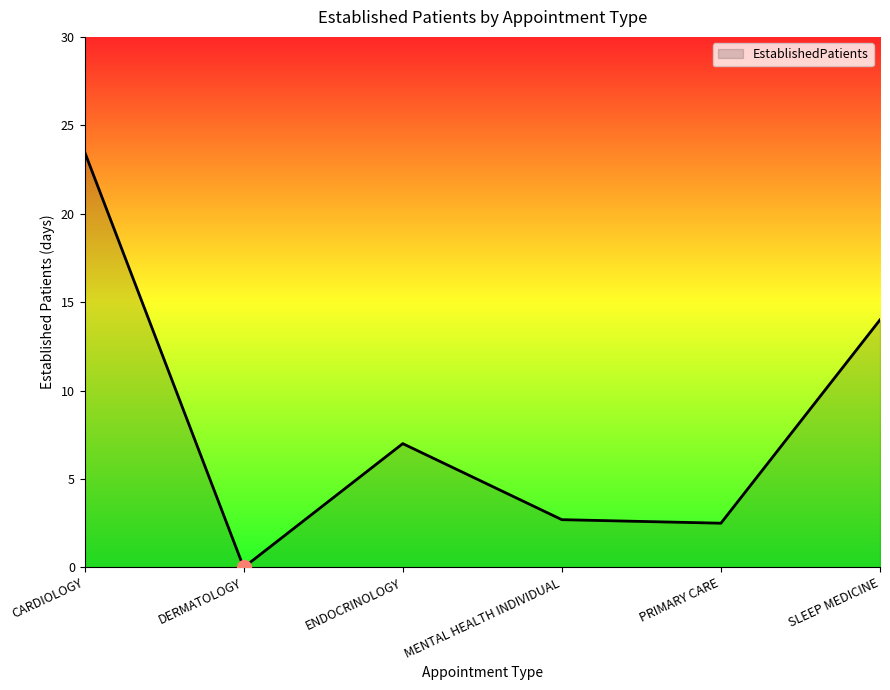

What is the difference between the second highest and second lowest values?

11.5